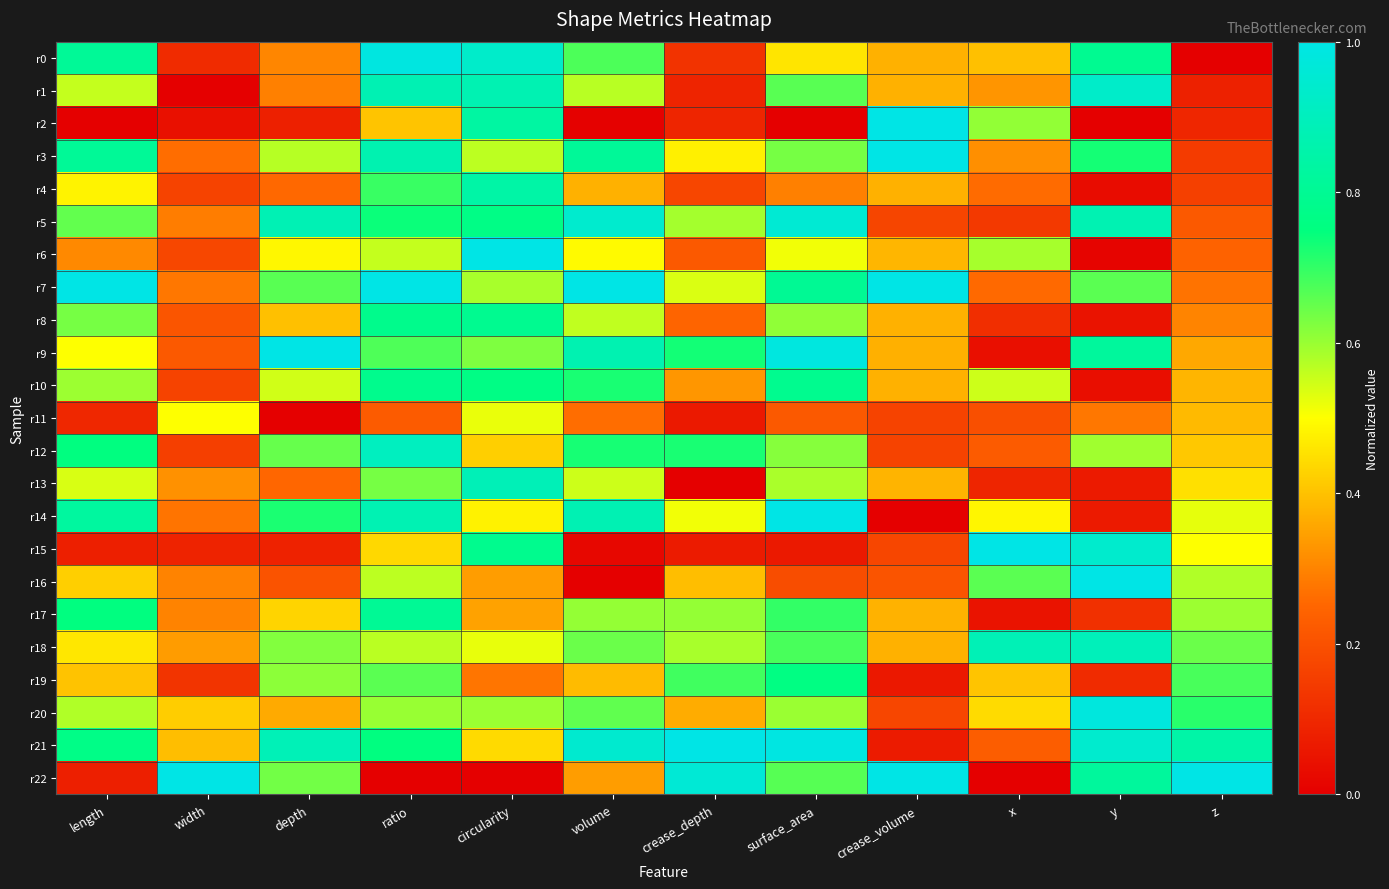

What is the difference between the highest and lowest values at y?

1.0